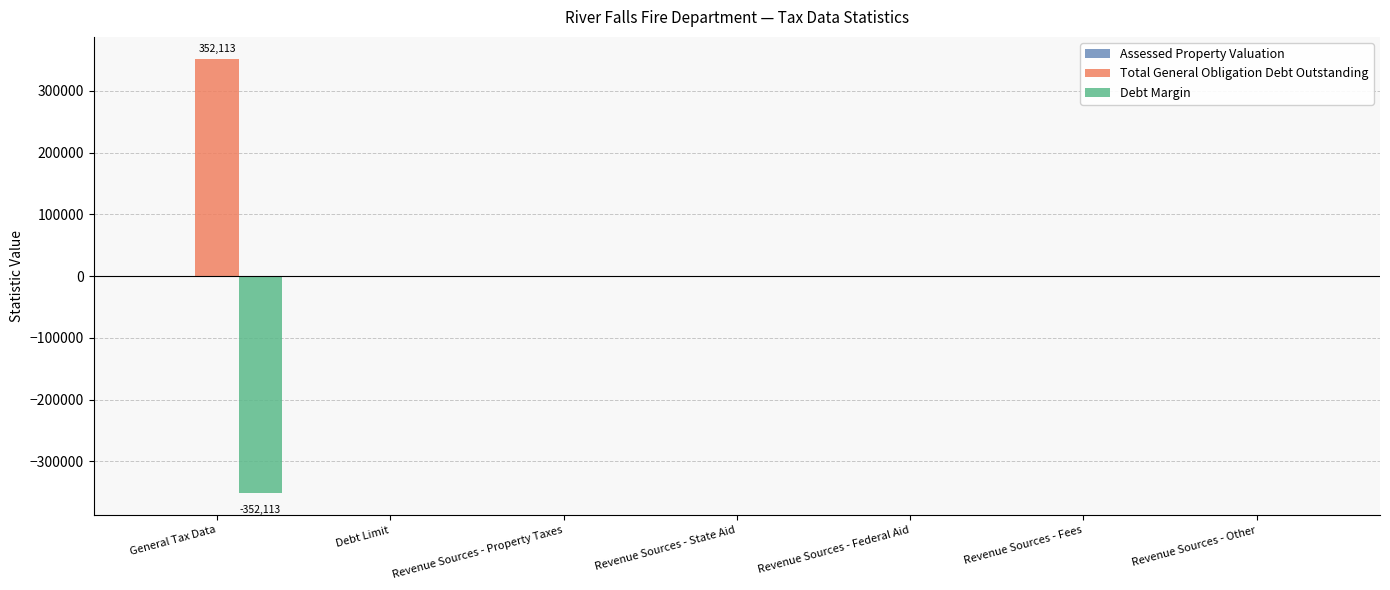

Does the chart contain stacked bars?

No